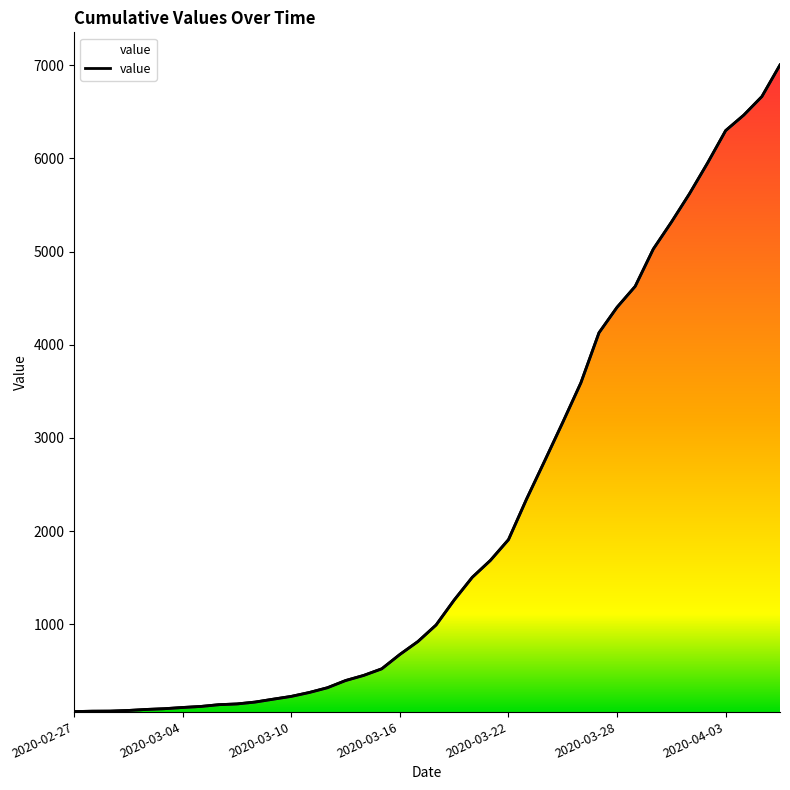

What is the change in value from 2020-03-15 to 2020-04-01?

+5098